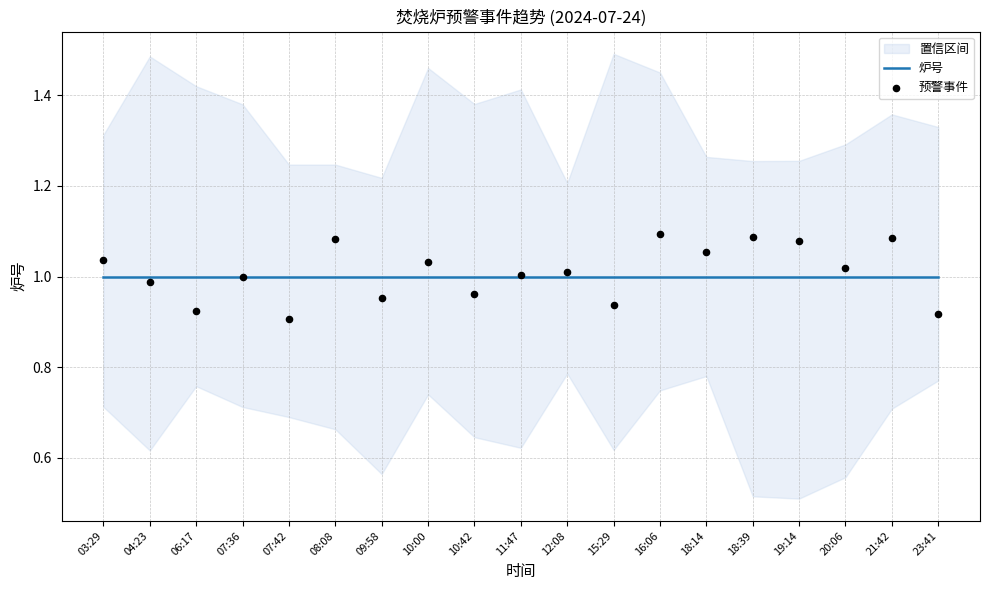

At how many categories does at least one series exceed 0?

19